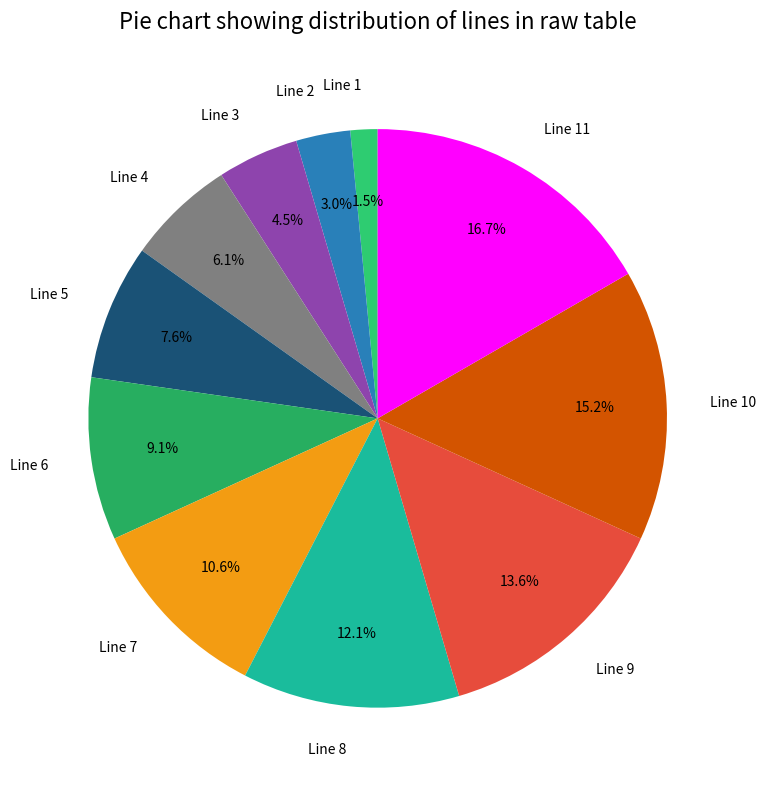

Is it true that Line 4 is 6% of the pie?

True